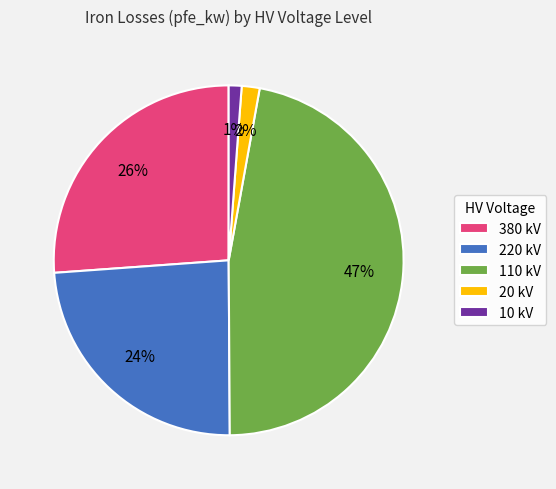

Which category has the biggest portion of the pie?

110 kV